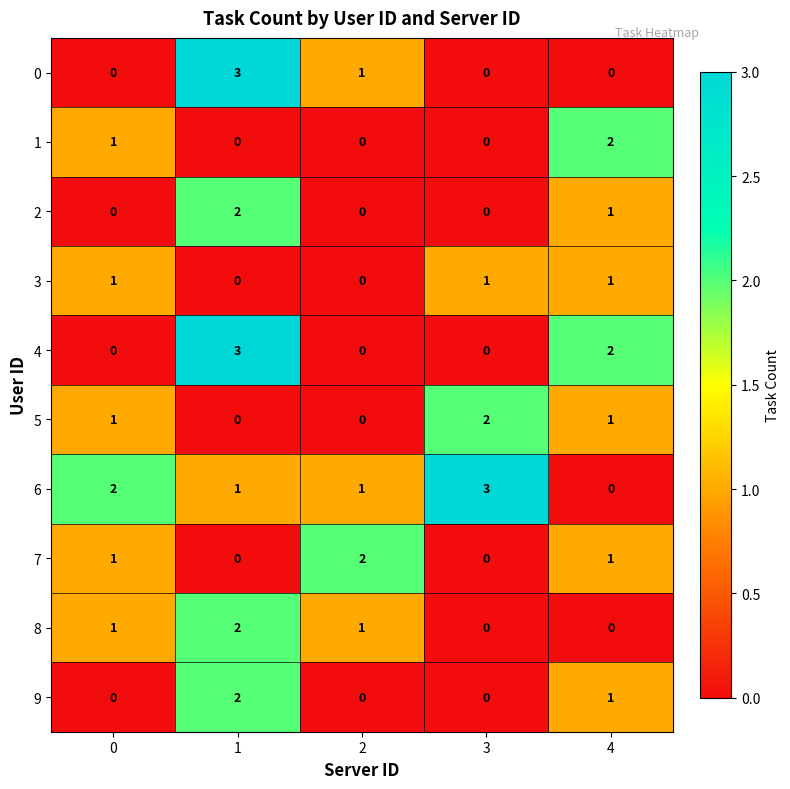

What value does the 6 series have at 3?

3